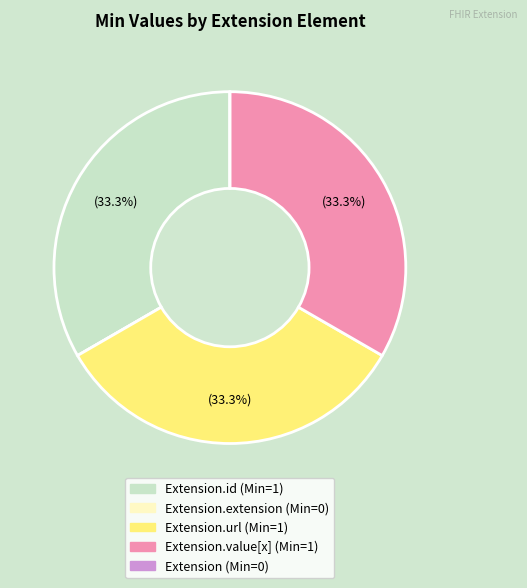

Does any single category account for the majority?

No